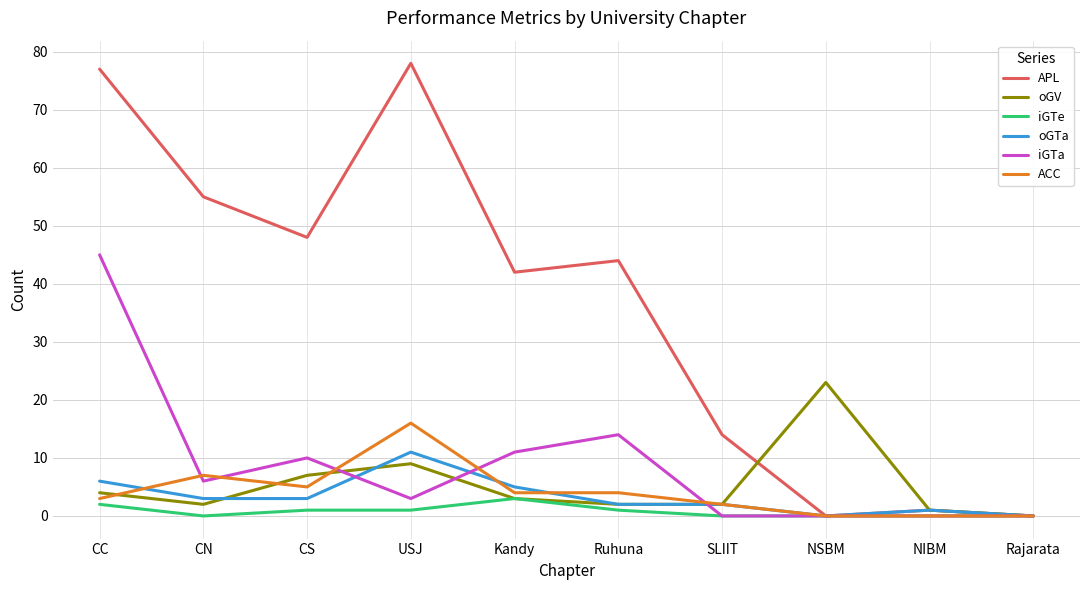

Is the value of iGTa at USJ greater than the value of APL at SLIIT?

No